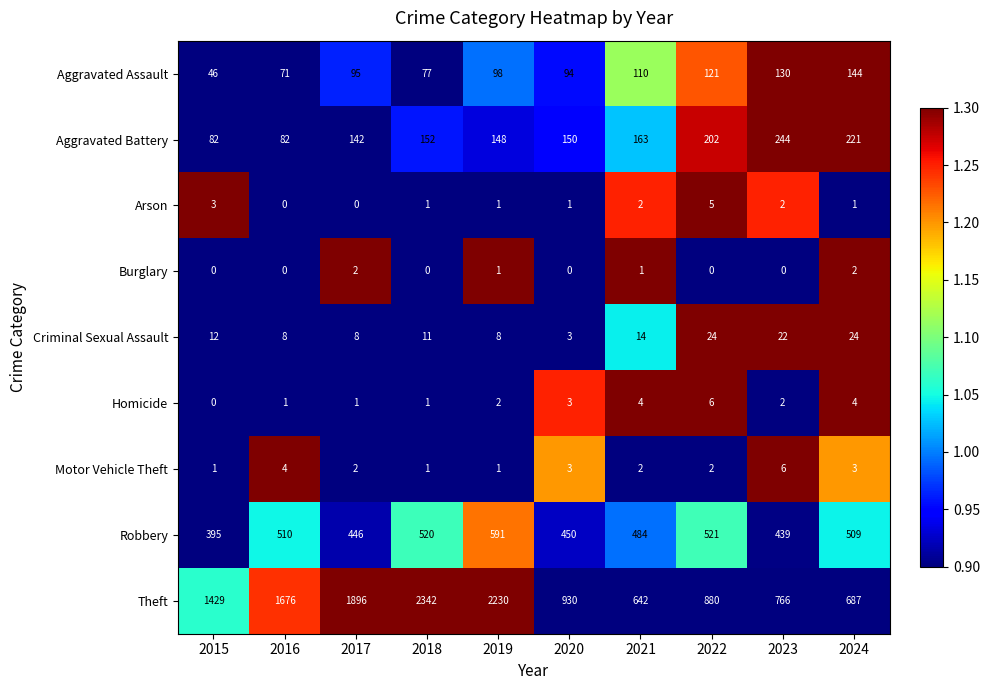

What is the total value across all series at 2021?

1422